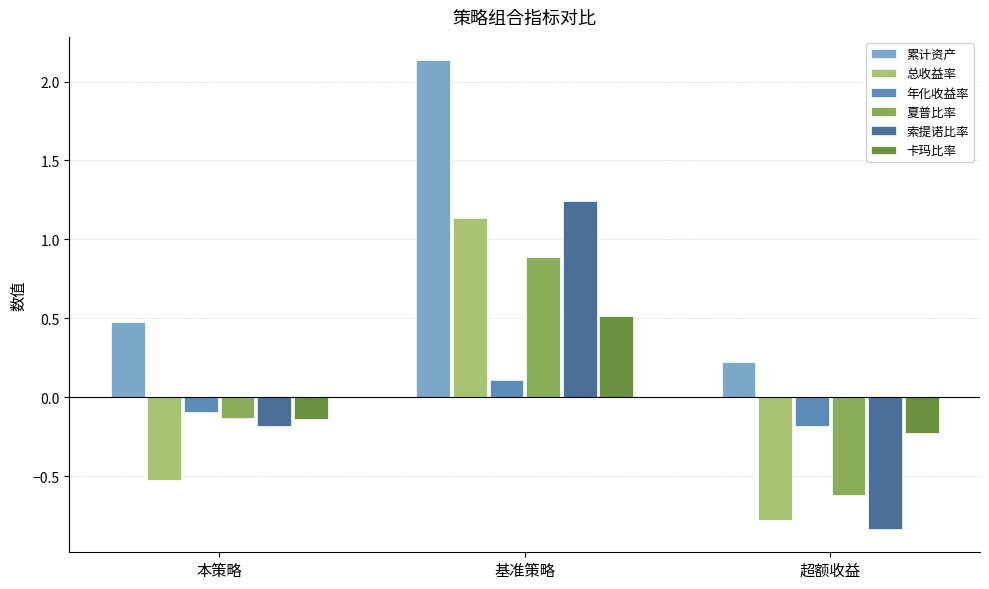

Which series has the largest total across all categories?

累计资产